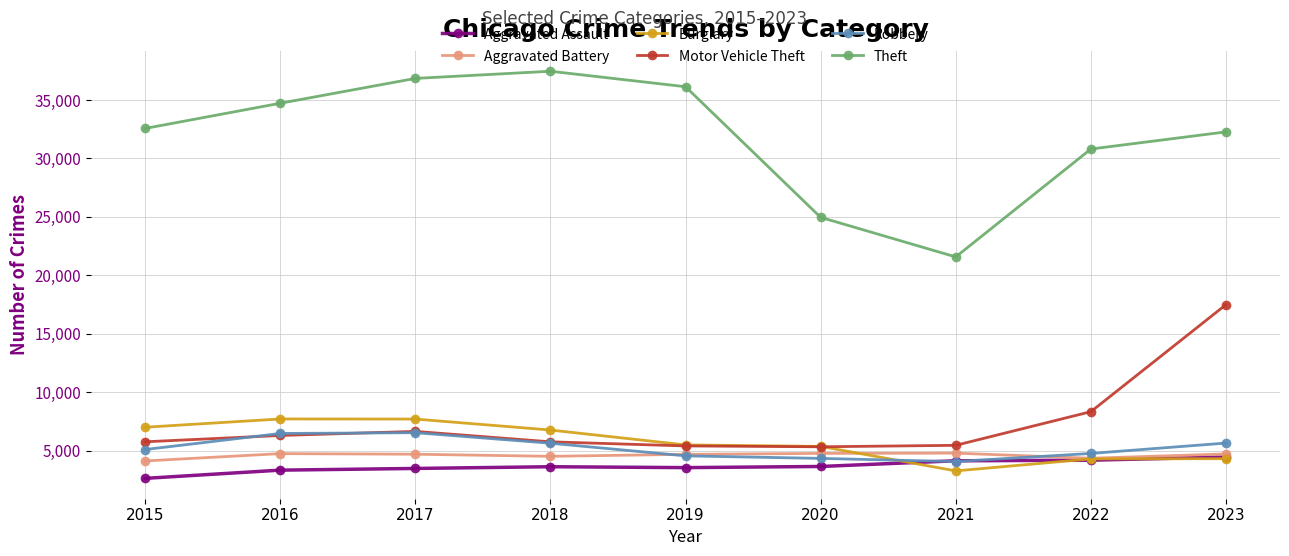

True or false: Motor Vehicle Theft and Burglary cross at least once.

True